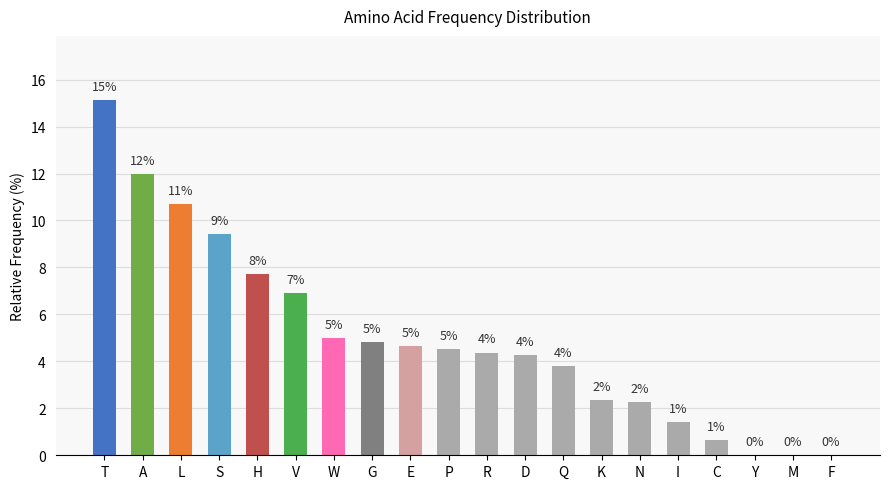

What is the difference between the second highest and second lowest values?

12.0